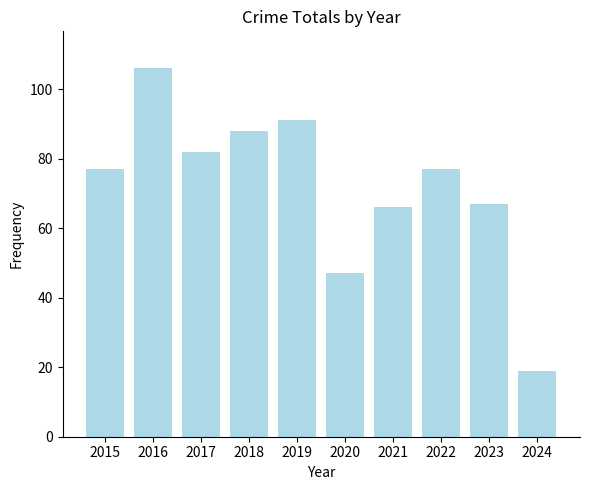

The chart shows a value of 77 at 2015. True or false?

True